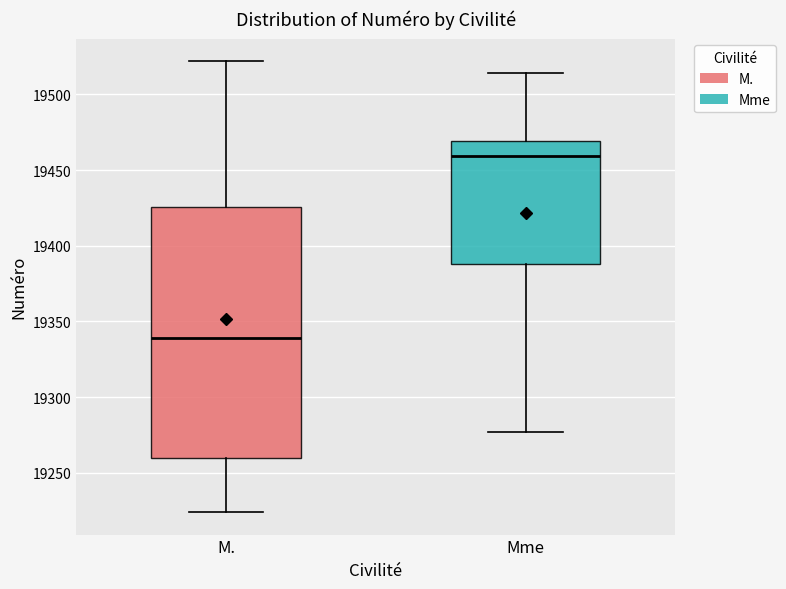

Which box is the tallest, from its lower edge to its upper edge?

M.